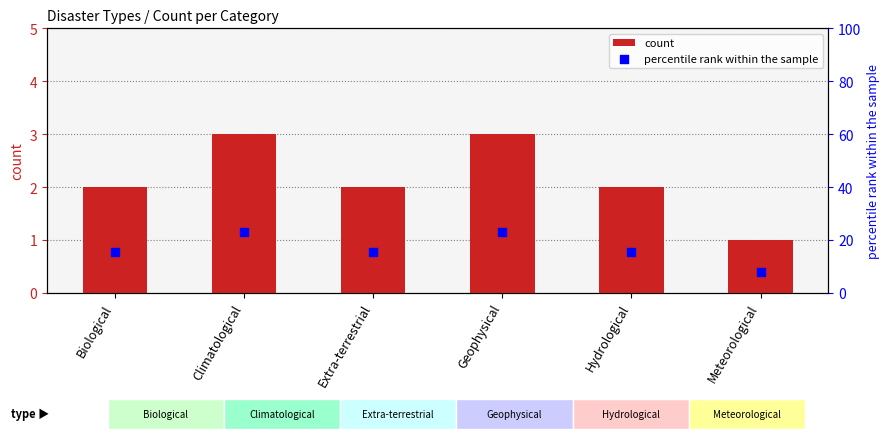

What are all the series names shown in the legend?

count, percentile rank within the sample